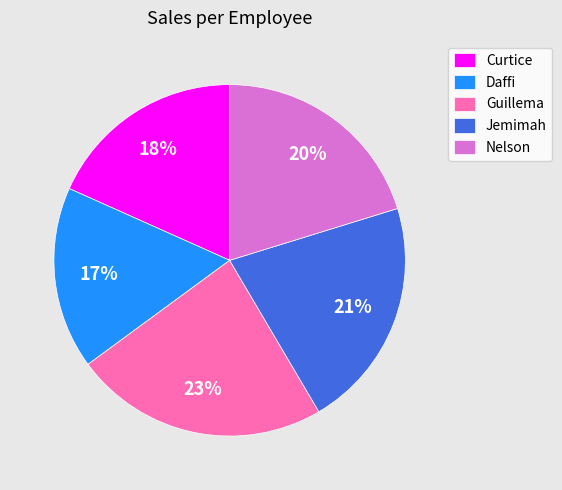

Between Jemimah and Guillema, which is larger?

Guillema